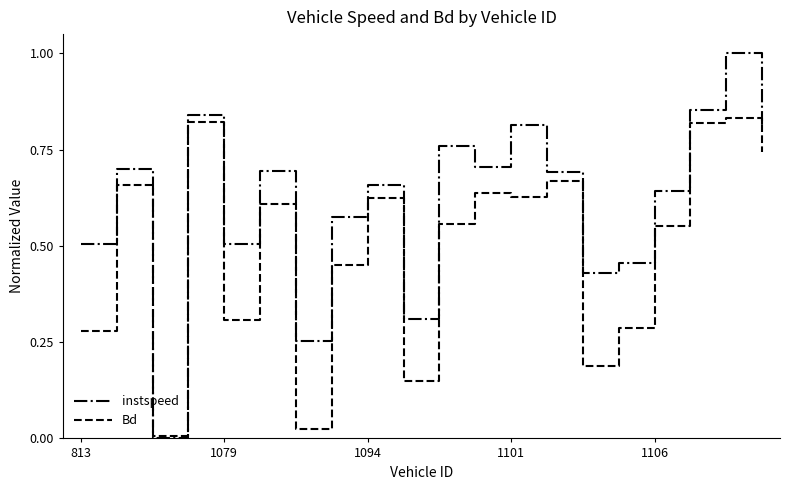

Which series has the largest range (max minus min)?

instspeed